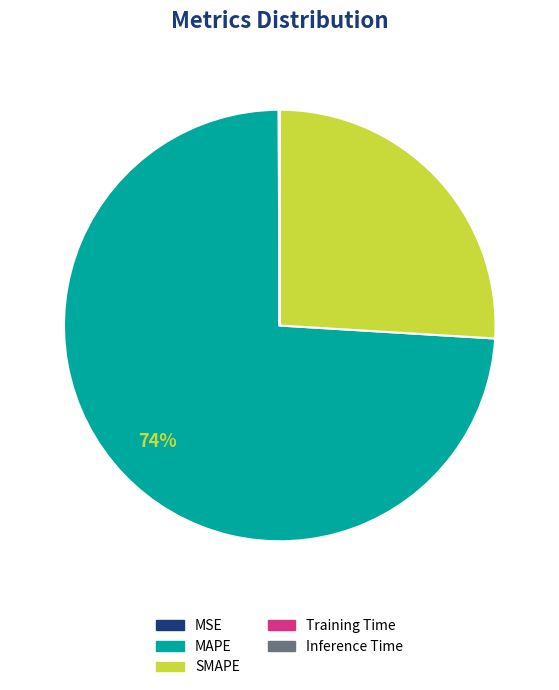

Does MAPE represent more than half of the total?

Yes